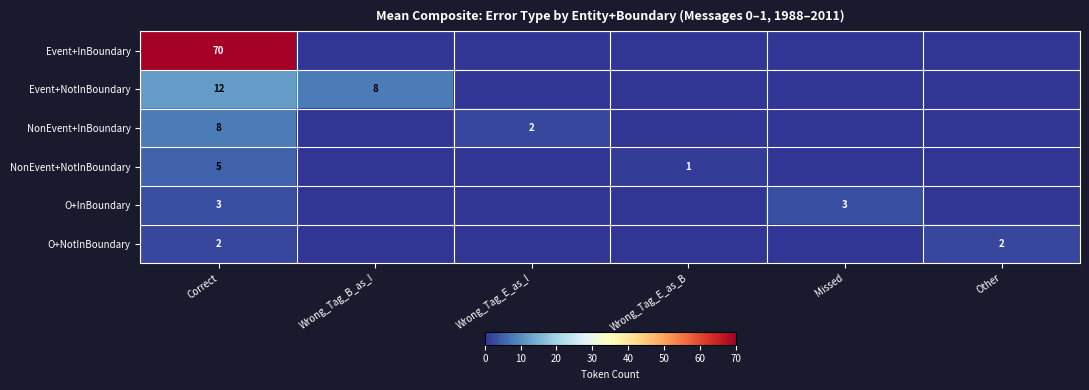

Is the value of NonEvent+NotInBoundary at Wrong_Tag_E_as_B greater than the value of Event+InBoundary at Correct?

No